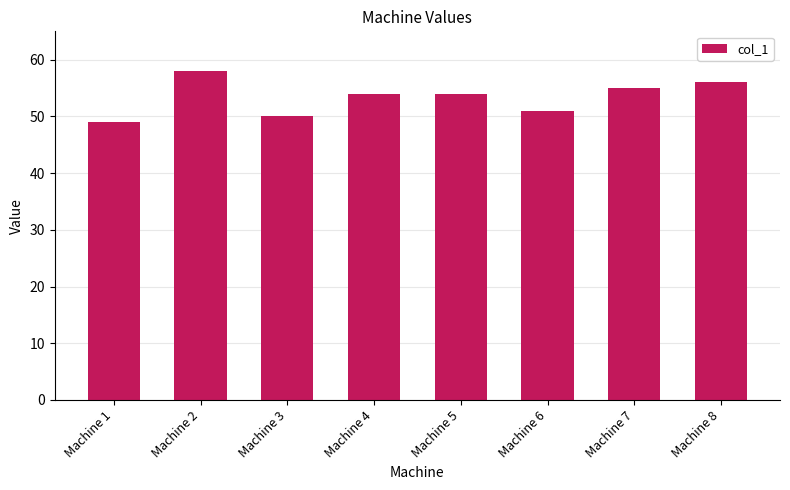

Which label corresponds to the largest value in the chart?

Machine 2